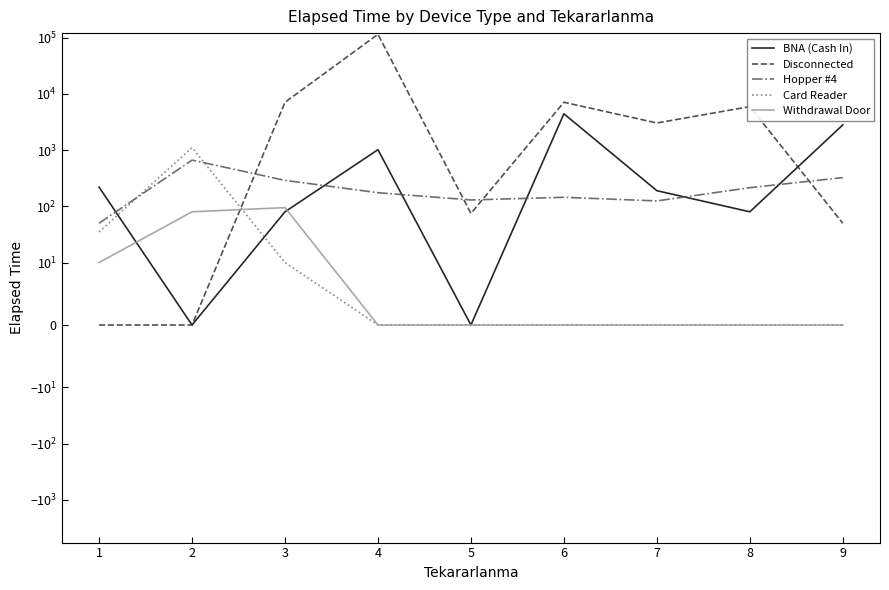

At which category does Hopper #4 reach its first local peak?

2